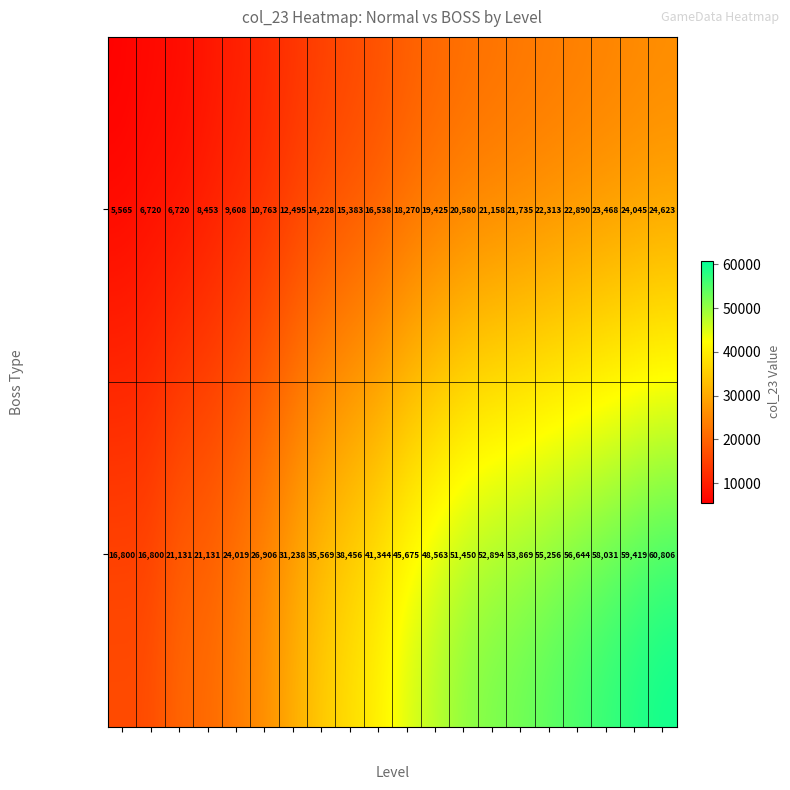

What is the difference between the maximum and minimum values in the BOSS (3) series?

44006